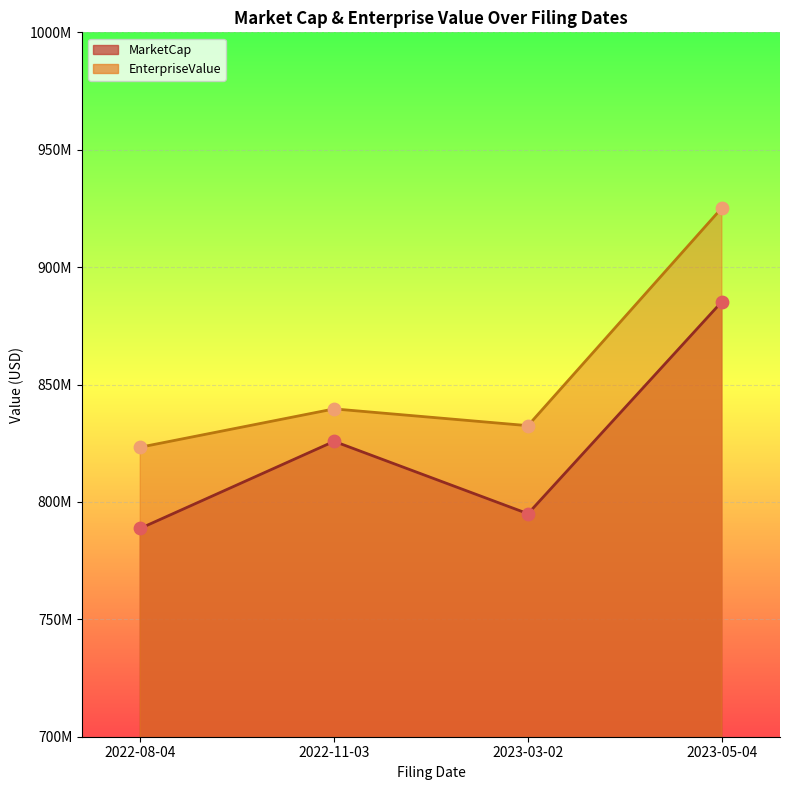

What is the total value across all series at 2022-08-04?

1612040921.1